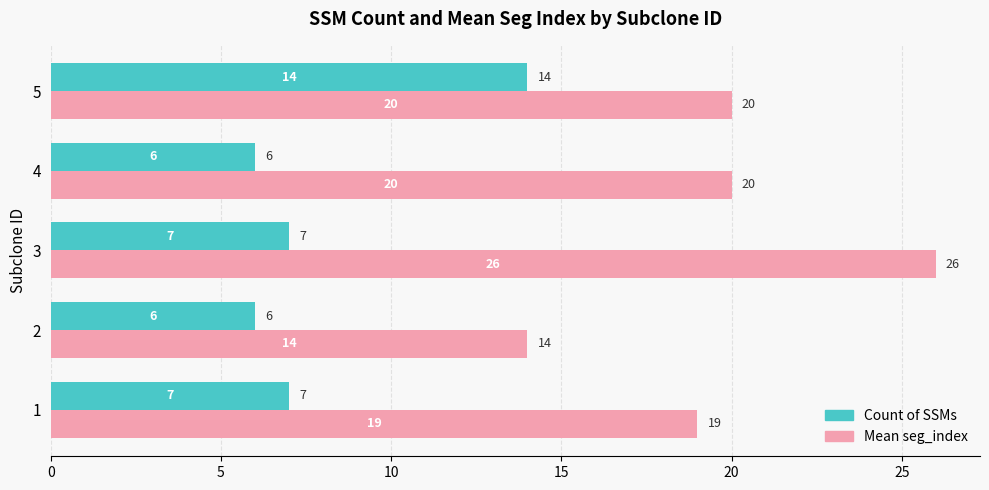

The Count of SSMs series shows 4 at 4. True or false?

False